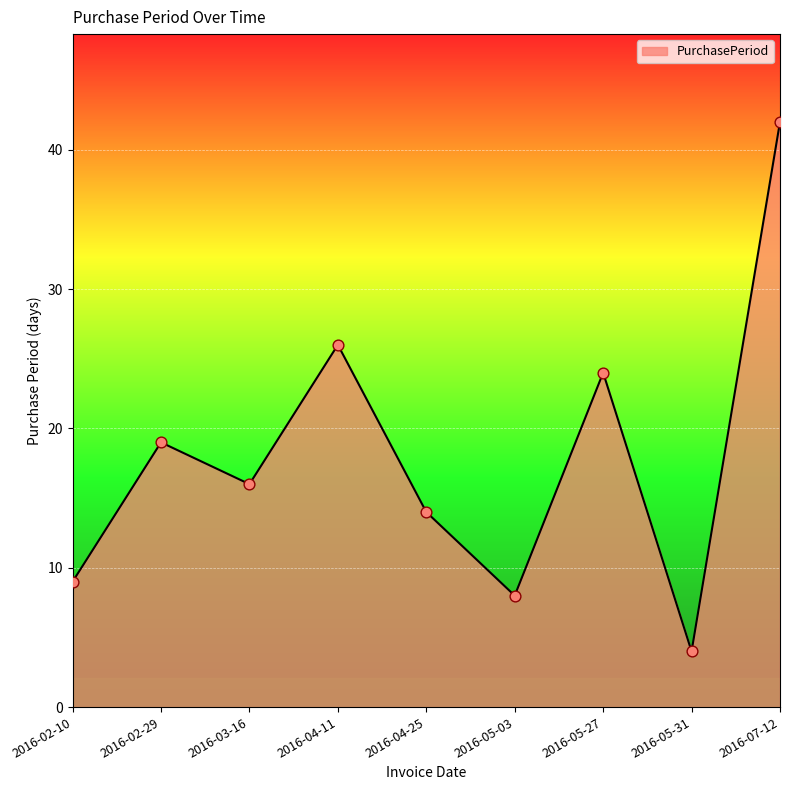

Approximately how many times larger is the value at 2016-02-10 compared to 2016-03-16?

0.6